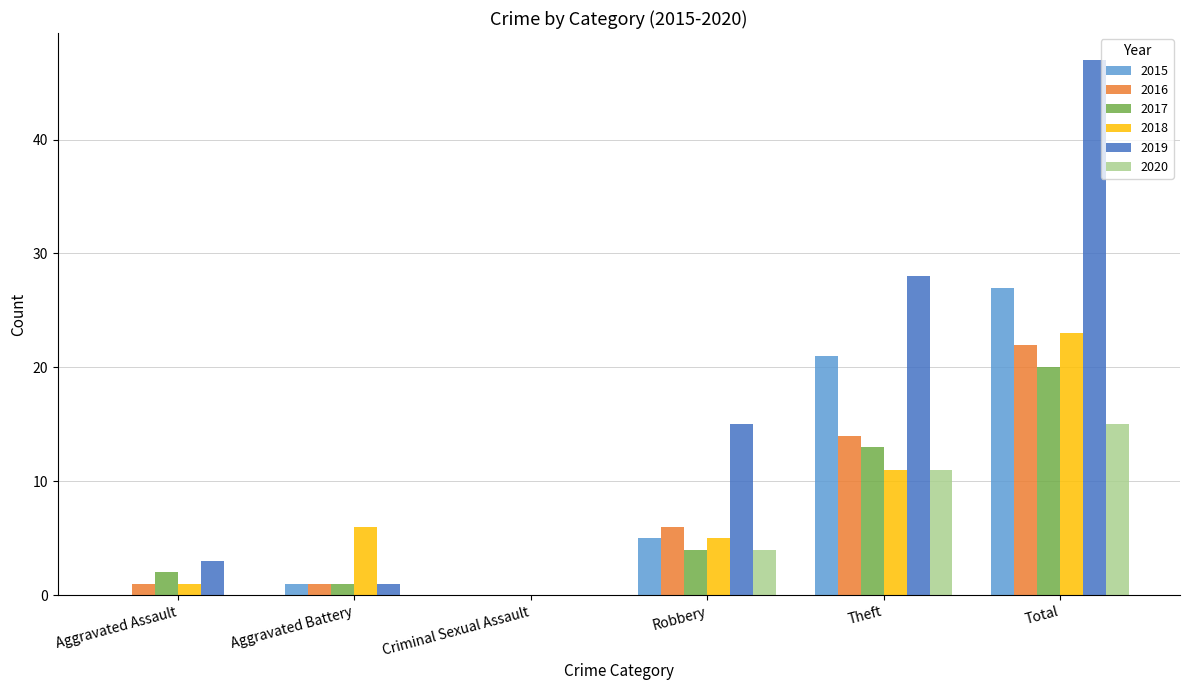

Which series changed the most between Criminal Sexual Assault and Theft?

2019